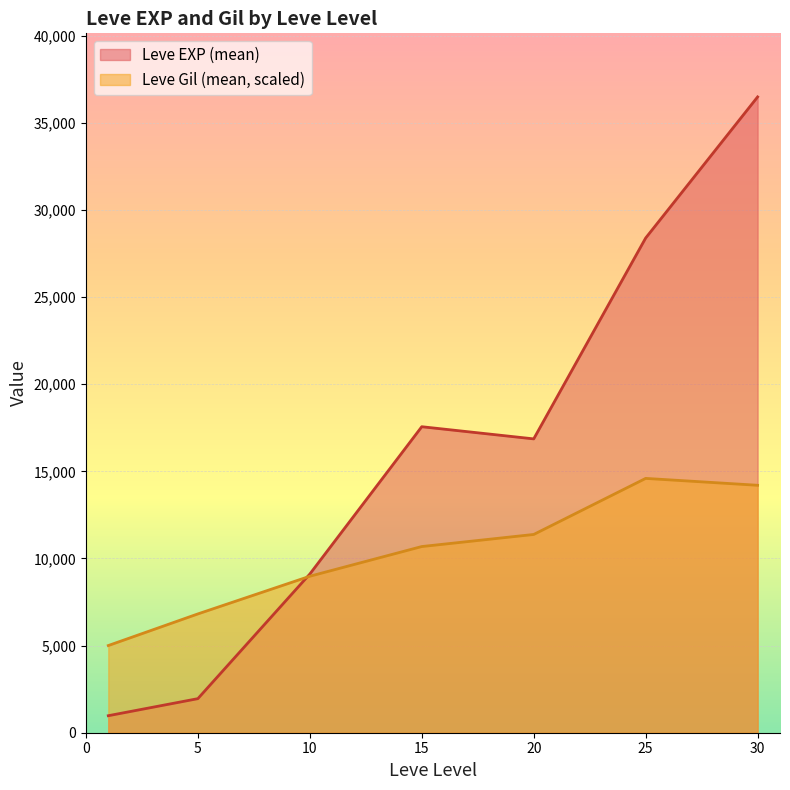

At which category is the sum across all series the highest?

30